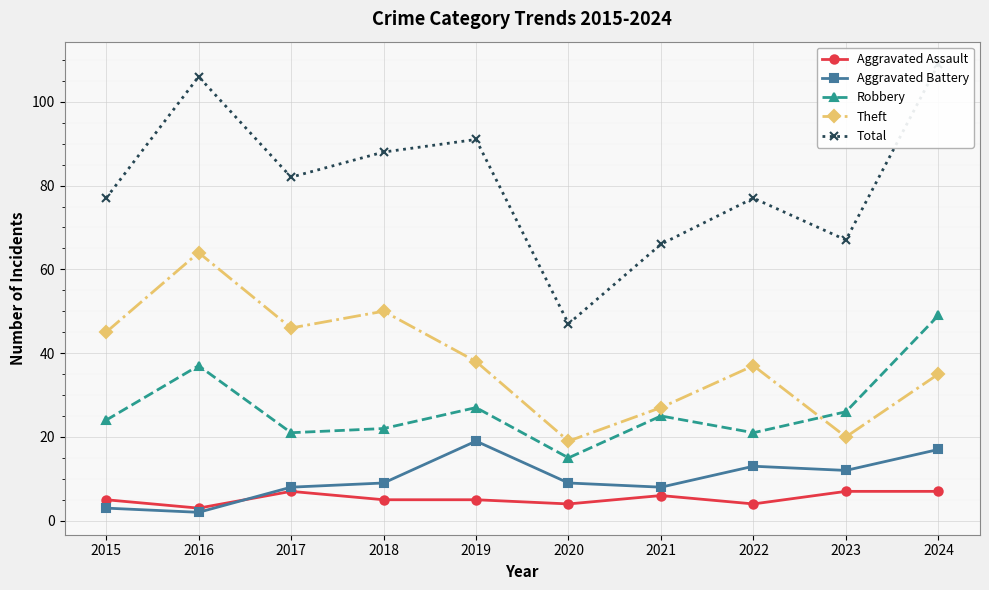

How many times do Theft and Robbery cross each other?

1